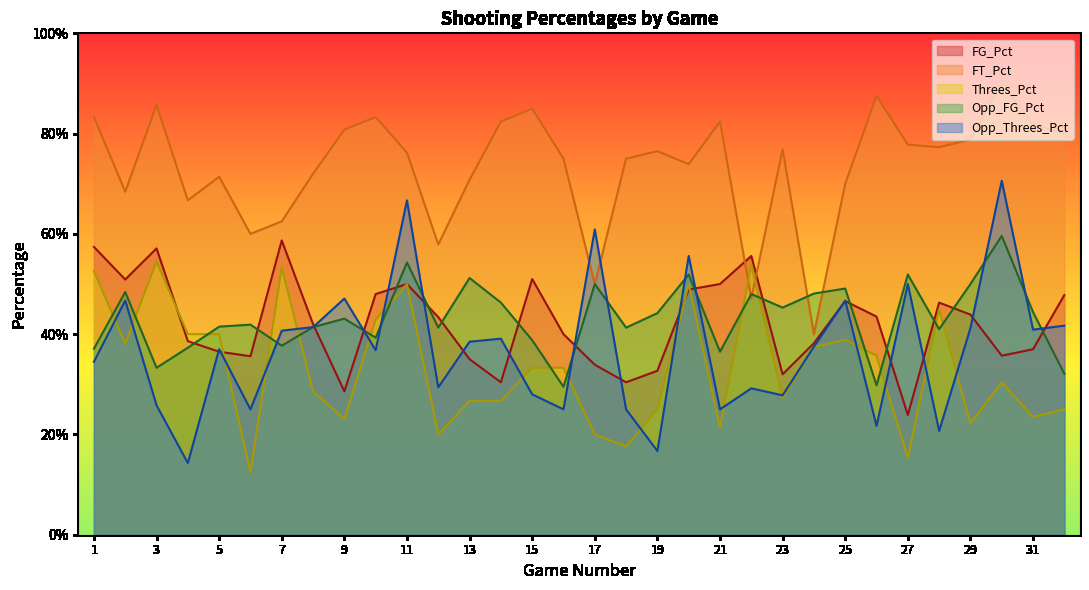

What is the value of the Opp_Threes_Pct point at the 22nd from the left?

0.3